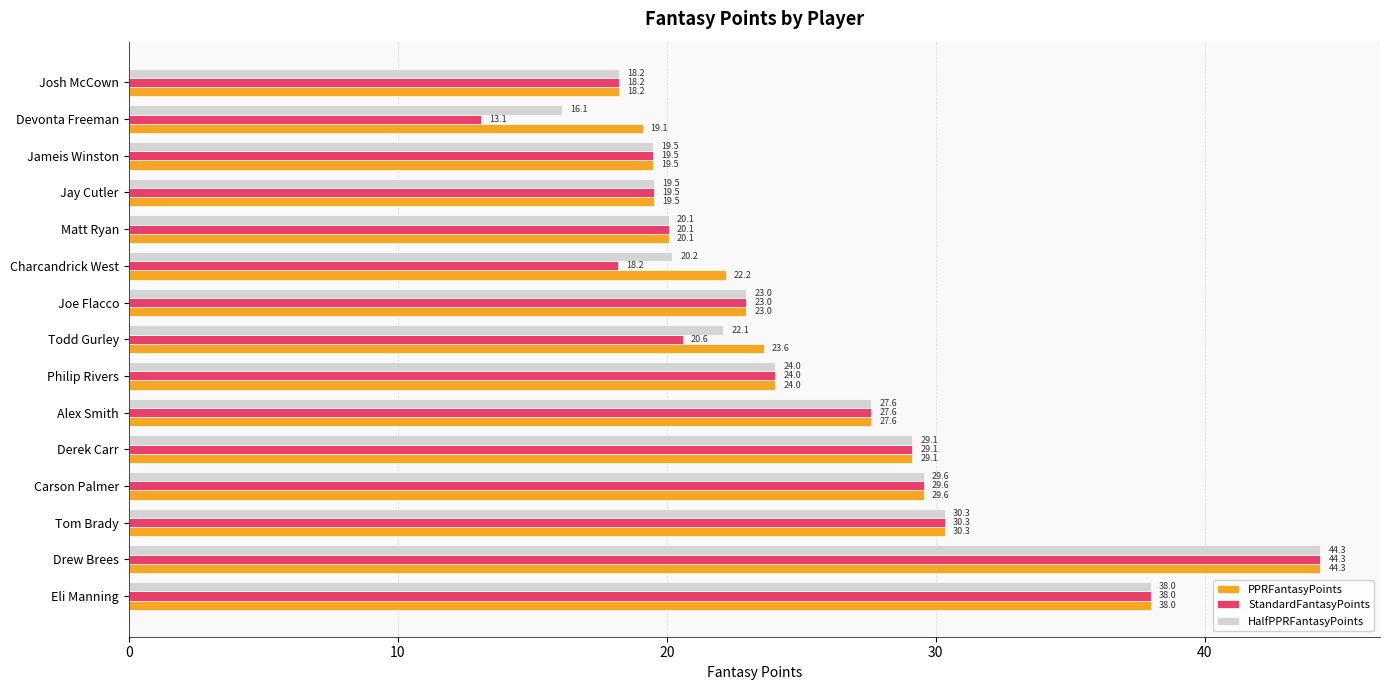

At which label is StandardFantasyPoints closest to 28?

Alex Smith